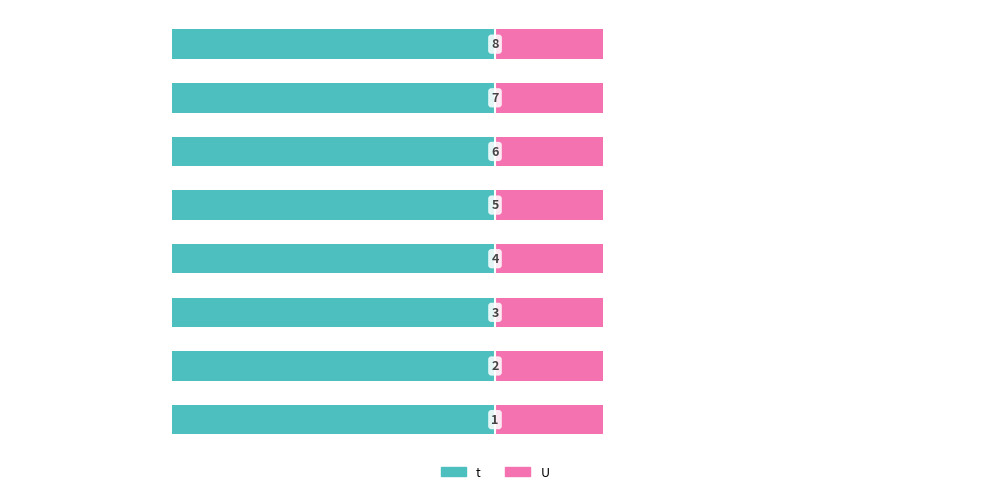

How many distinct data groups are displayed?

2